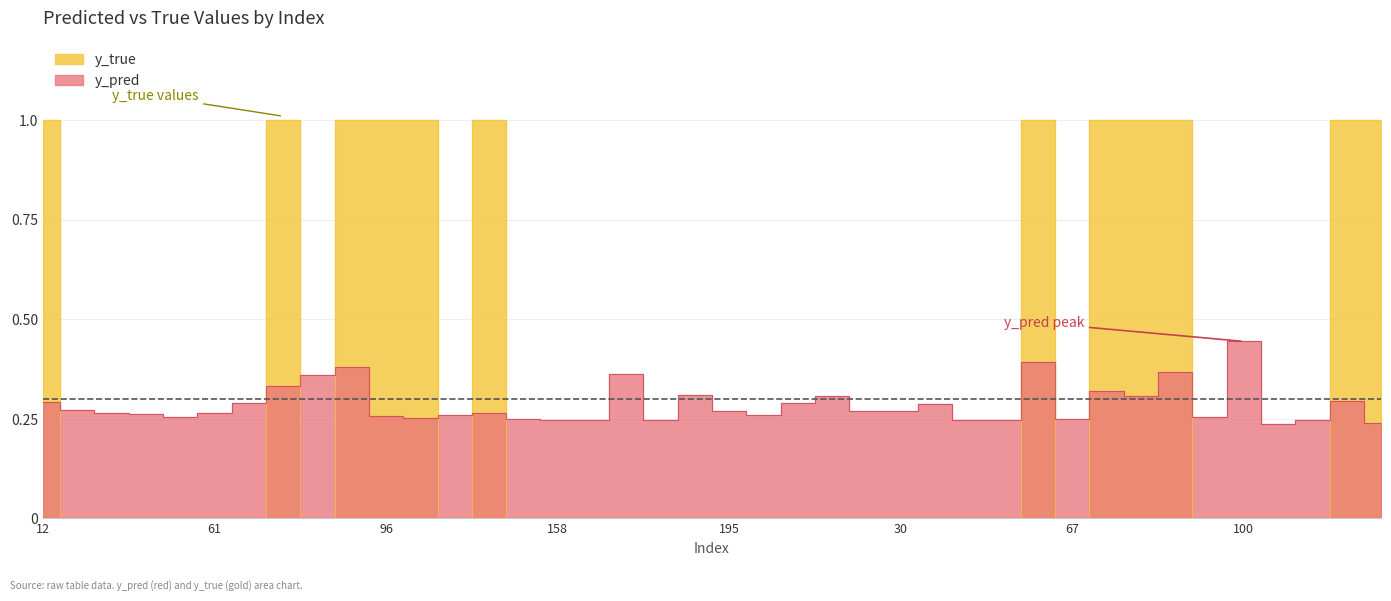

Which series ends up on top after the final intersection of y_true and y_pred?

y_true